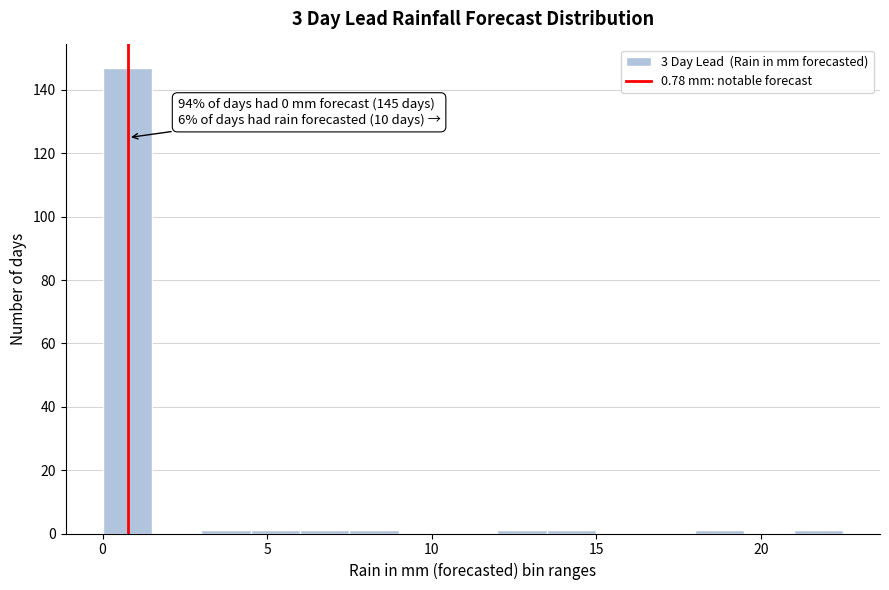

Around what value on the x-axis is the tallest bar? Give the approximate position of its centre, as read against the axis.

1.0